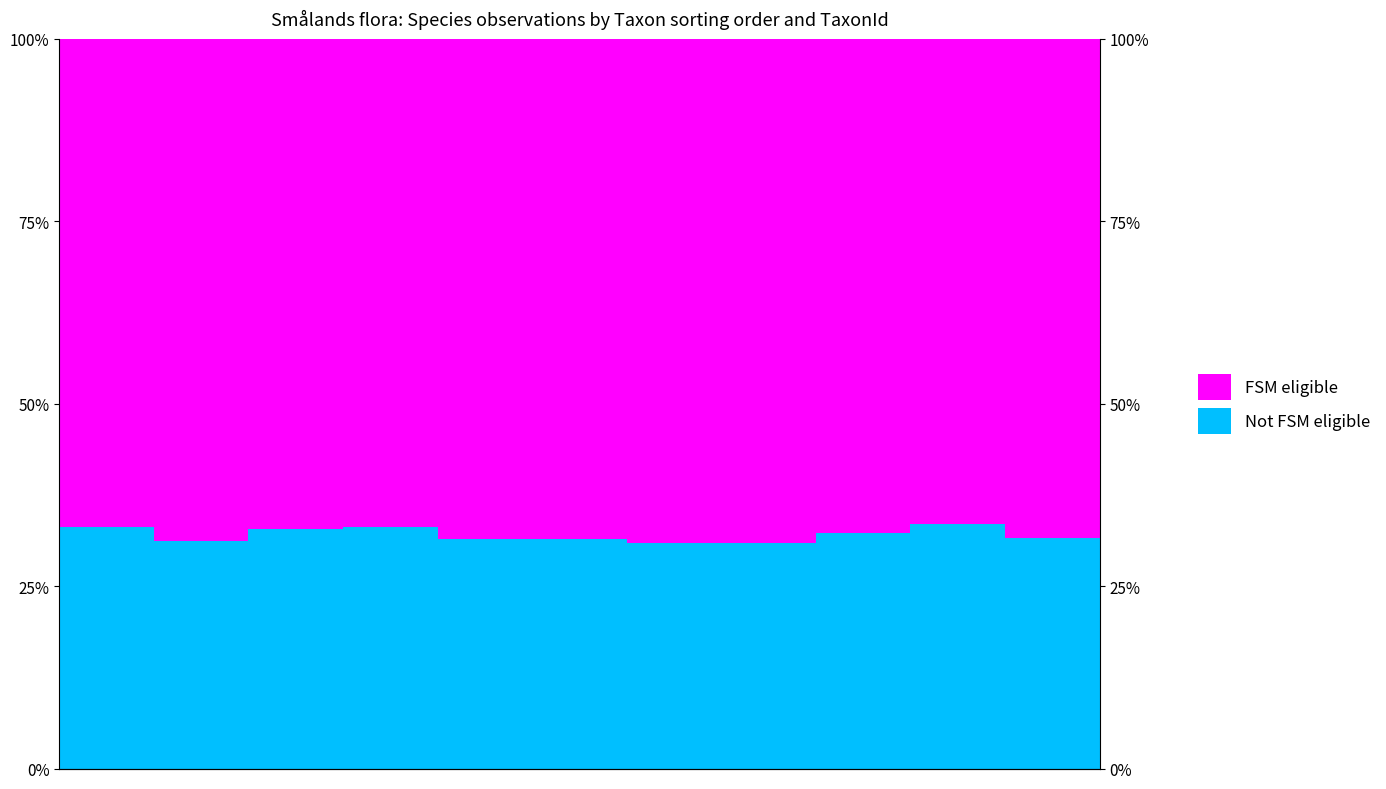

What are all the series names shown in the legend?

Not FSM eligible, FSM eligible